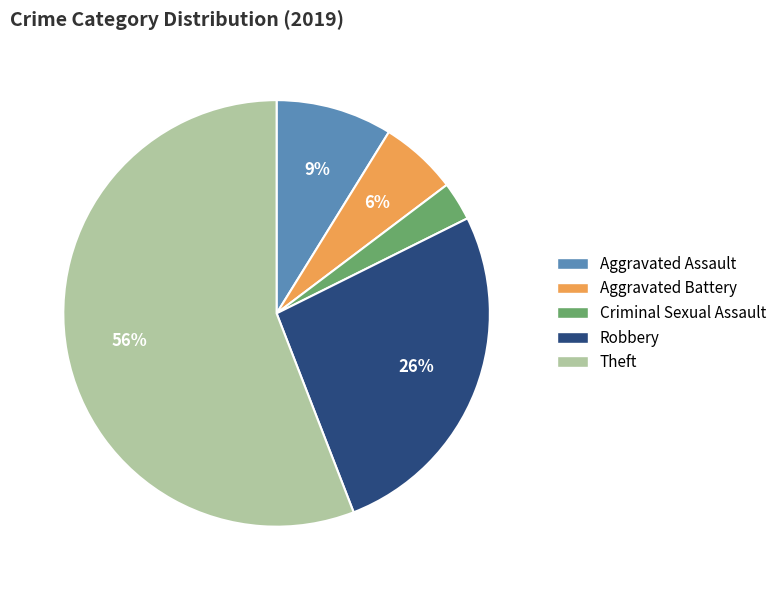

Does Aggravated Assault represent more than half of the total?

No